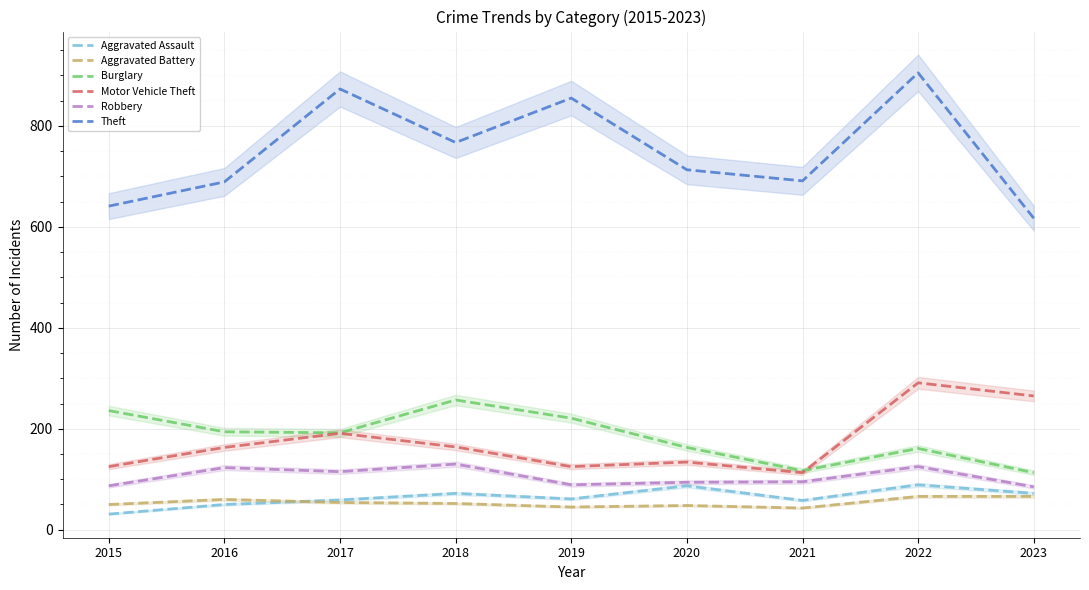

What are all the series names shown in the legend?

Aggravated Assault, Aggravated Battery, Burglary, Motor Vehicle Theft, Robbery, Theft